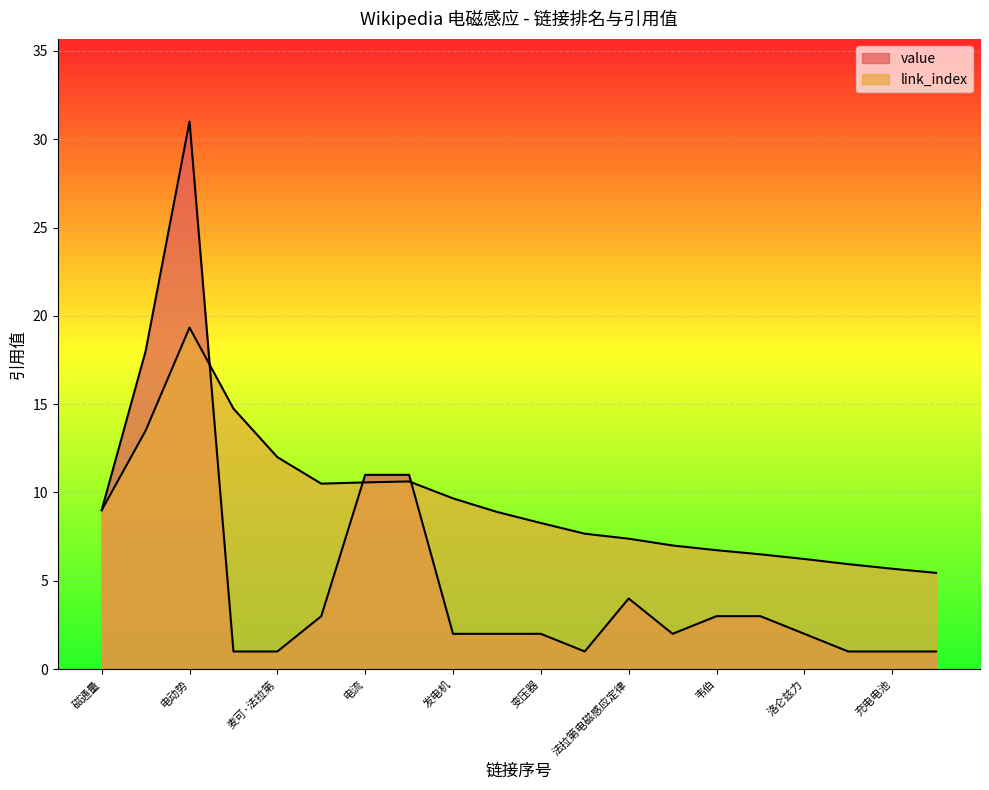

What value does the data have at 电力?

1